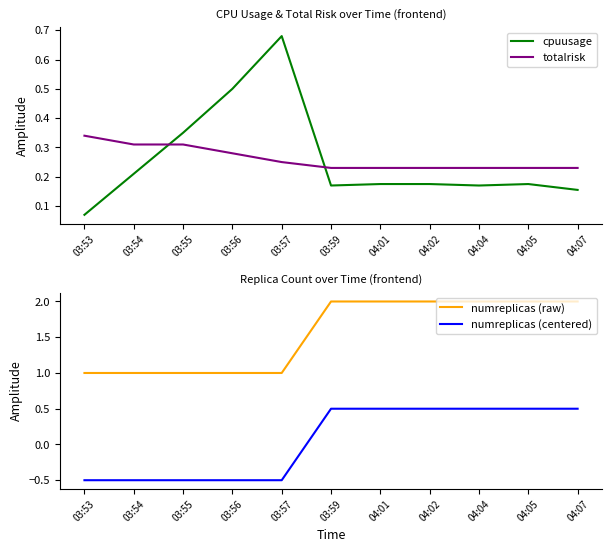

Reading right to left, transcribe all the data shown in this chart.

cpuusage: 04:07=0.2	04:05=0.2	04:04=0.2	04:02=0.2	04:01=0.2	03:59=0.2	03:57=0.7	03:56=0.5	03:55=0.3	03:54=0.2	03:53=0.1
totalrisk: 04:07=0.2	04:05=0.2	04:04=0.2	04:02=0.2	04:01=0.2	03:59=0.2	03:57=0.2	03:56=0.3	03:55=0.3	03:54=0.3	03:53=0.3
numreplicas (raw): 04:07=2.0	04:05=2.0	04:04=2.0	04:02=2.0	04:01=2.0	03:59=2.0	03:57=1.0	03:56=1.0	03:55=1.0	03:54=1.0	03:53=1.0
numreplicas (centered): 04:07=0.5	04:05=0.5	04:04=0.5	04:02=0.5	04:01=0.5	03:59=0.5	03:57=-0.5	03:56=-0.5	03:55=-0.5	03:54=-0.5	03:53=-0.5